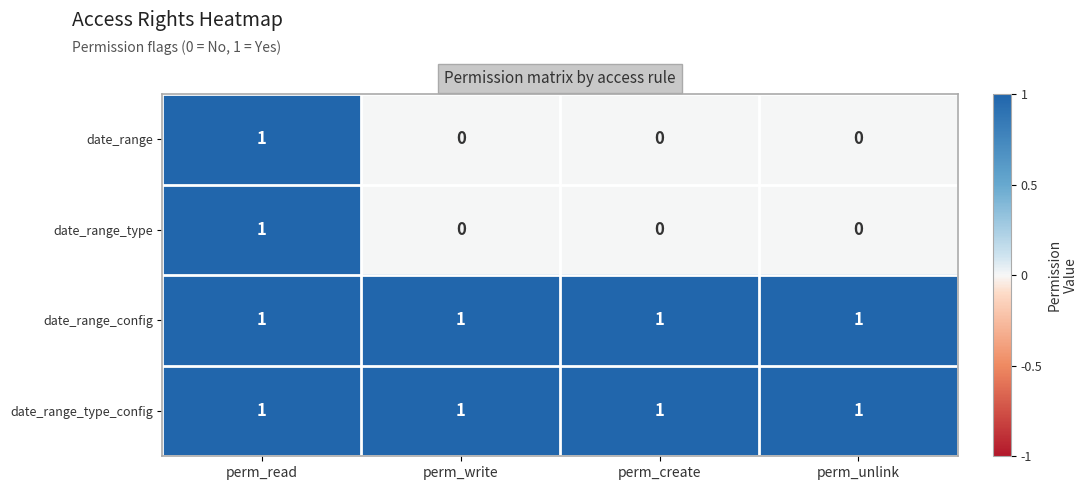

Reading left to right, extract all data points from this chart.

date_range: perm_read=1	perm_write=0	perm_create=0	perm_unlink=0
date_range_type: perm_read=1	perm_write=0	perm_create=0	perm_unlink=0
date_range_config: perm_read=1	perm_write=1	perm_create=1	perm_unlink=1
date_range_type_config: perm_read=1	perm_write=1	perm_create=1	perm_unlink=1